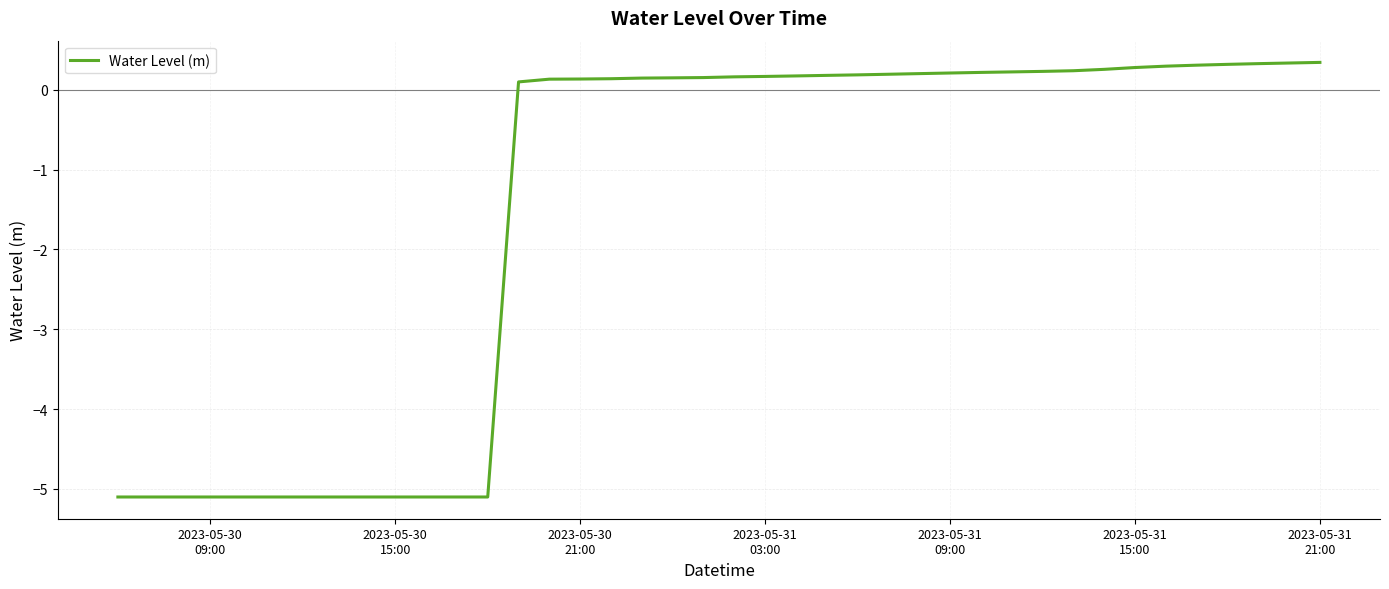

What is the greatest value displayed?

0.3